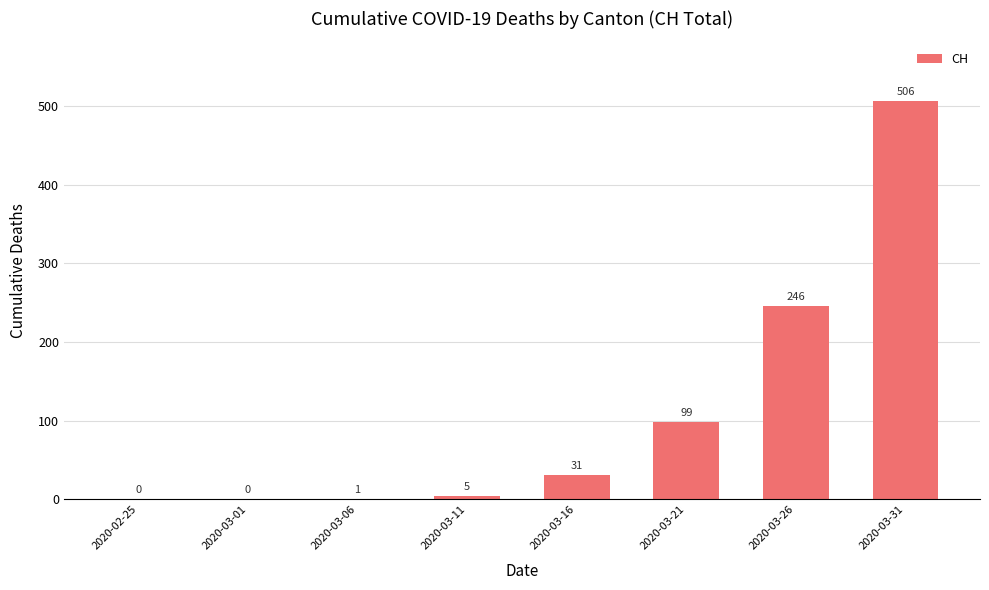

Are the bars horizontal?

No